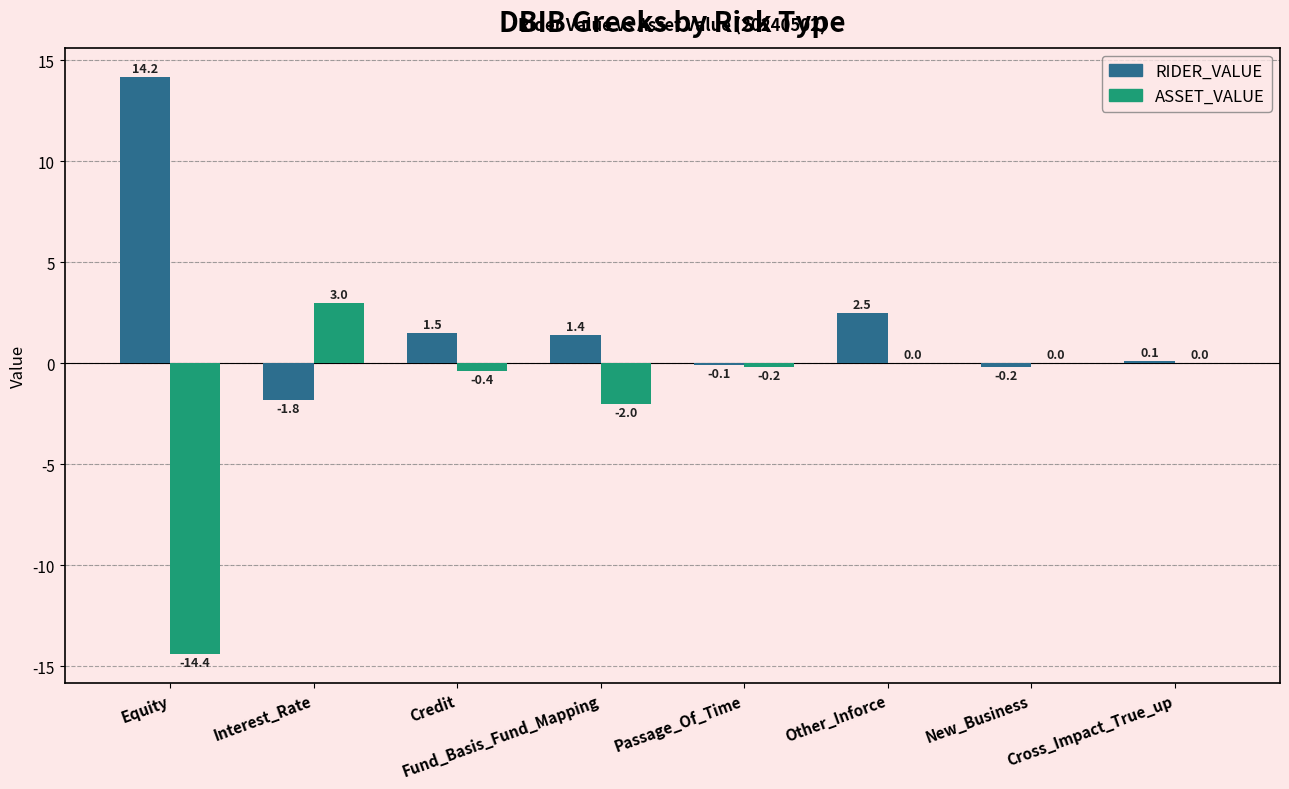

What is the maximum value shown in the chart?

14.2